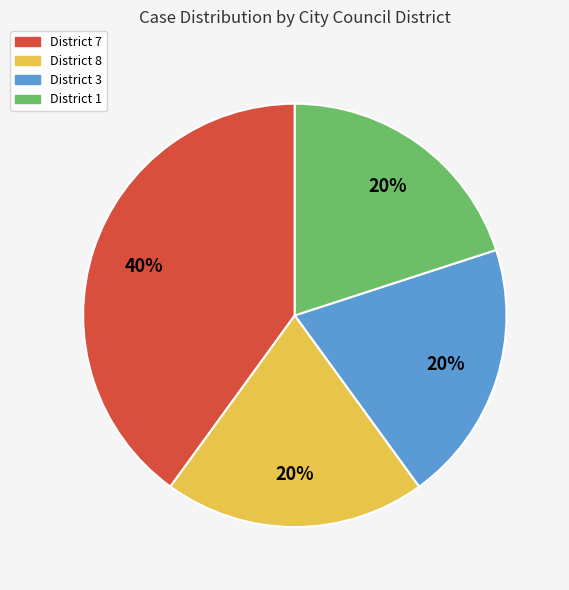

To the nearest percent, what percentage of the pie is District 8?

20%